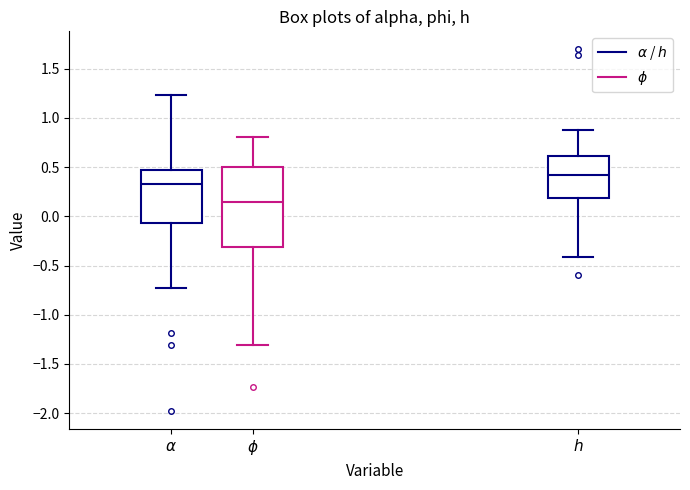

Where does the upper whisker of the box for $\phi$ end on the y-axis? The values are not printed on the chart, so give them approximately, as read against the axis.

0.80